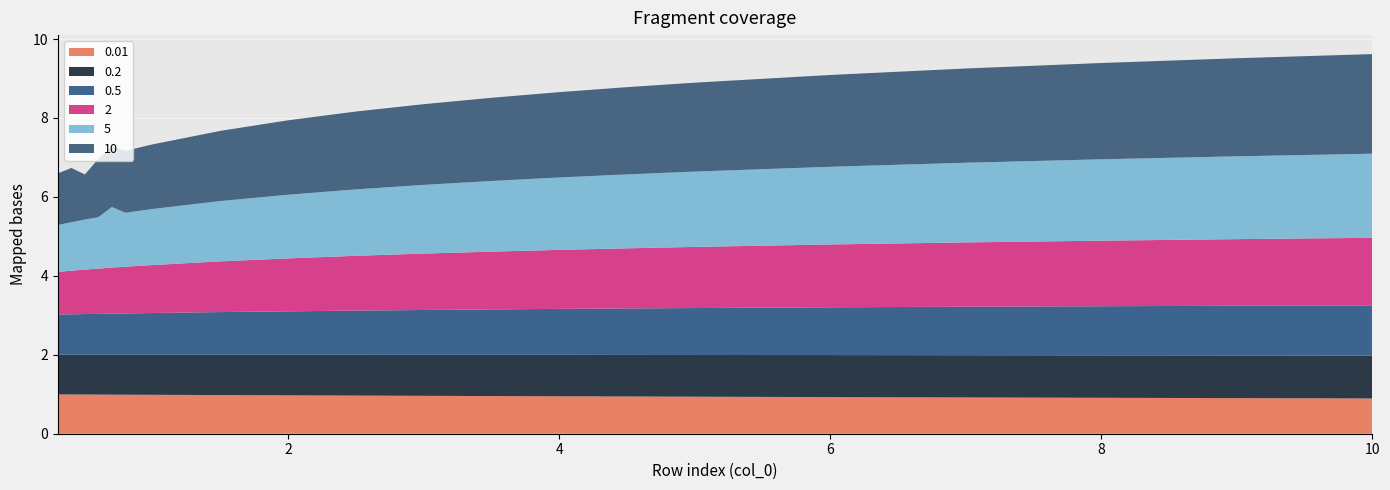

Reading left to right, transcribe all the data shown in this chart.

0.01: 0.3=1.0	0.4=1.0	0.5=1.0	0.6=1.0	0.7=1.0	0.8=1.0	0.9=1.0	1.0=1.0	1.5=1.0	2.0=1.0	2.5=1.0	3.0=1.0	3.5=1.0	4.0=0.9	4.5=0.9	5.0=0.9	6.0=0.9	7.0=0.9	8.0=0.9	9.0=0.9	10.0=0.9
0.2: 0.3=1.0	0.4=1.0	0.5=1.0	0.6=1.0	0.7=1.0	0.8=1.0	0.9=1.0	1.0=1.0	1.5=1.0	2.0=1.0	2.5=1.0	3.0=1.0	3.5=1.0	4.0=1.0	4.5=1.1	5.0=1.1	6.0=1.1	7.0=1.1	8.0=1.1	9.0=1.1	10.0=1.1
0.5: 0.3=1.0	0.4=1.0	0.5=1.0	0.6=1.0	0.7=1.0	0.8=1.0	0.9=1.1	1.0=1.1	1.5=1.1	2.0=1.1	2.5=1.1	3.0=1.1	3.5=1.2	4.0=1.2	4.5=1.2	5.0=1.2	6.0=1.2	7.0=1.2	8.0=1.2	9.0=1.3	10.0=1.3
2: 0.3=1.1	0.4=1.1	0.5=1.1	0.6=1.1	0.7=1.2	0.8=1.2	0.9=1.2	1.0=1.2	1.5=1.3	2.0=1.3	2.5=1.4	3.0=1.4	3.5=1.5	4.0=1.5	4.5=1.5	5.0=1.5	6.0=1.6	7.0=1.6	8.0=1.7	9.0=1.7	10.0=1.7
5: 0.3=1.2	0.4=1.2	0.5=1.3	0.6=1.3	0.7=1.5	0.8=1.4	0.9=1.4	1.0=1.4	1.5=1.5	2.0=1.6	2.5=1.7	3.0=1.7	3.5=1.8	4.0=1.8	4.5=1.9	5.0=1.9	6.0=2.0	7.0=2.0	8.0=2.1	9.0=2.1	10.0=2.1
10: 0.3=1.3	0.4=1.4	0.5=1.1	0.6=1.5	0.7=1.5	0.8=1.6	0.9=1.6	1.0=1.6	1.5=1.8	2.0=1.9	2.5=2.0	3.0=2.0	3.5=2.1	4.0=2.2	4.5=2.2	5.0=2.3	6.0=2.3	7.0=2.4	8.0=2.4	9.0=2.5	10.0=2.5